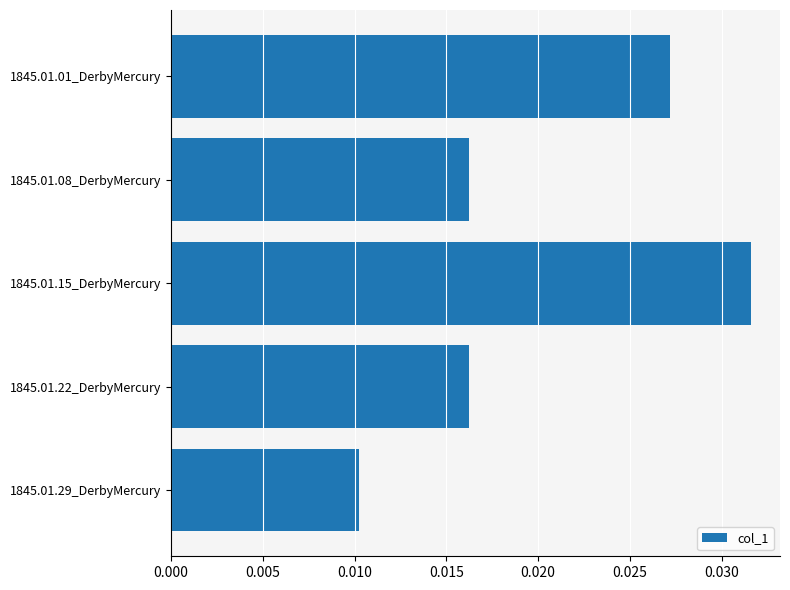

Which has a higher value, 1845.01.29_DerbyMercury or 1845.01.08_DerbyMercury?

1845.01.08_DerbyMercury